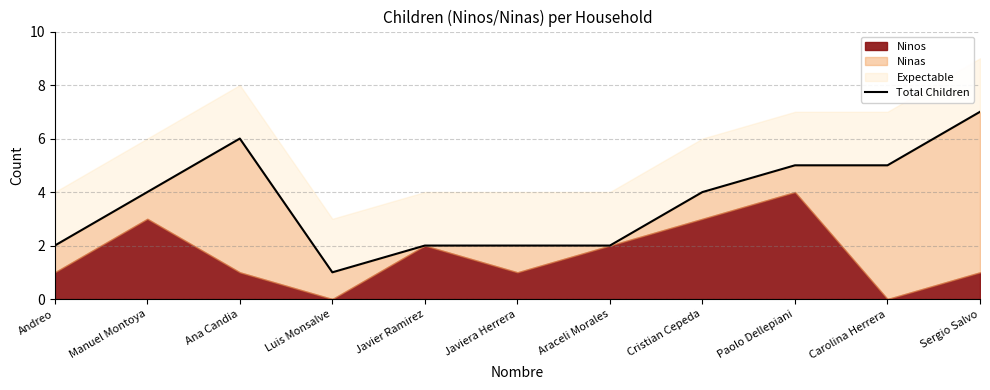

How many points are lower than both their immediate neighbors (excluding endpoints)?

1